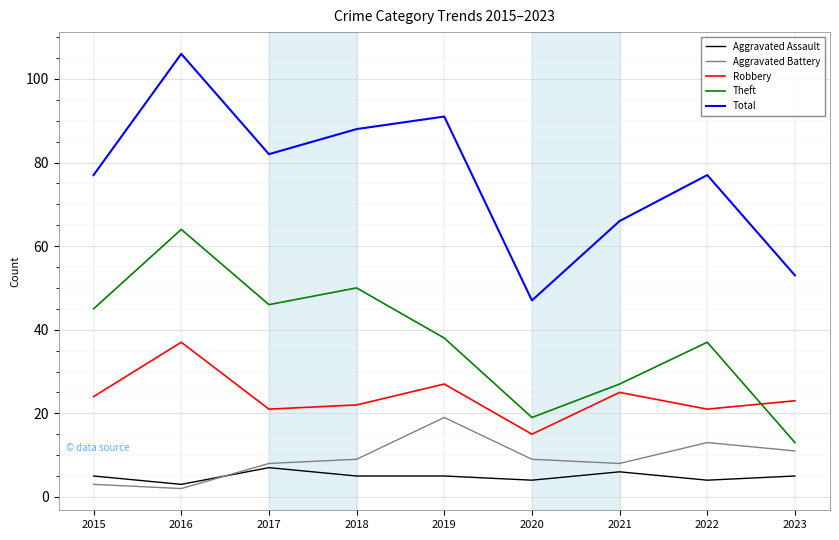

At which category does Aggravated Battery reach its first local valley?

2016